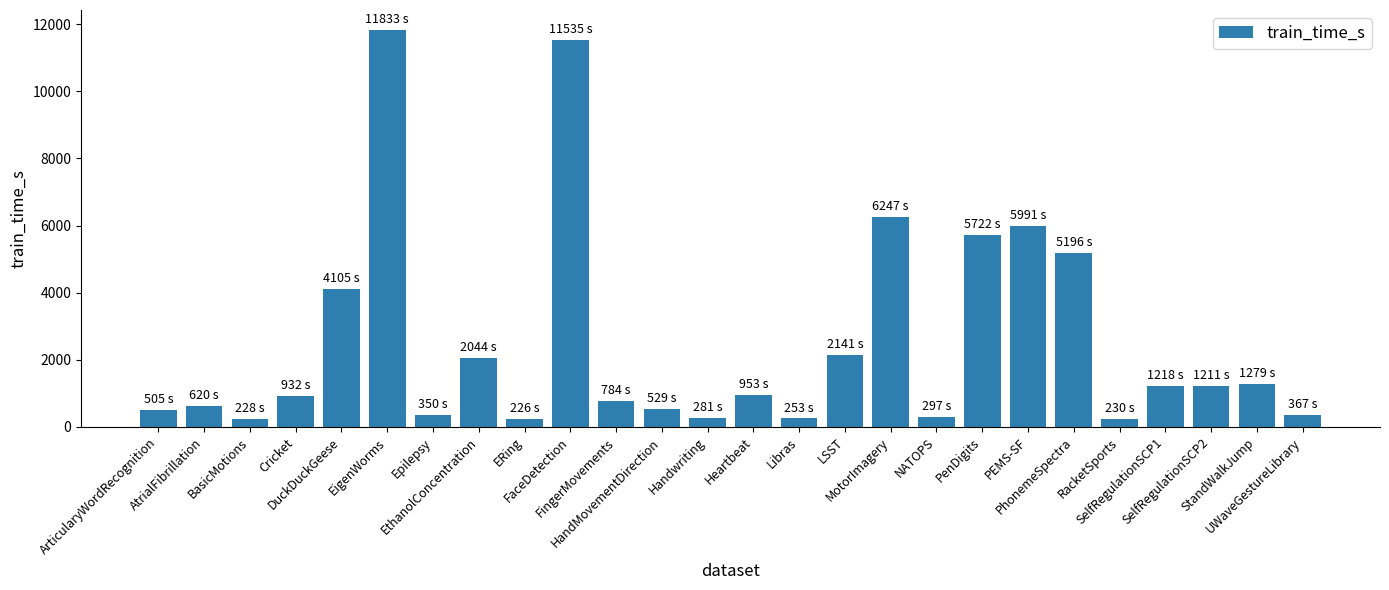

True or false: the data shows 253 at Libras.

True